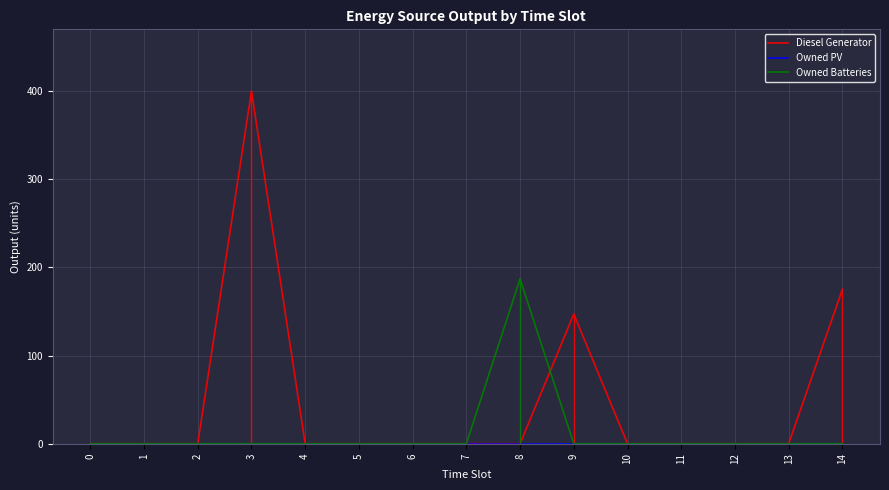

What is the highest value of the Owned Batteries series?

187